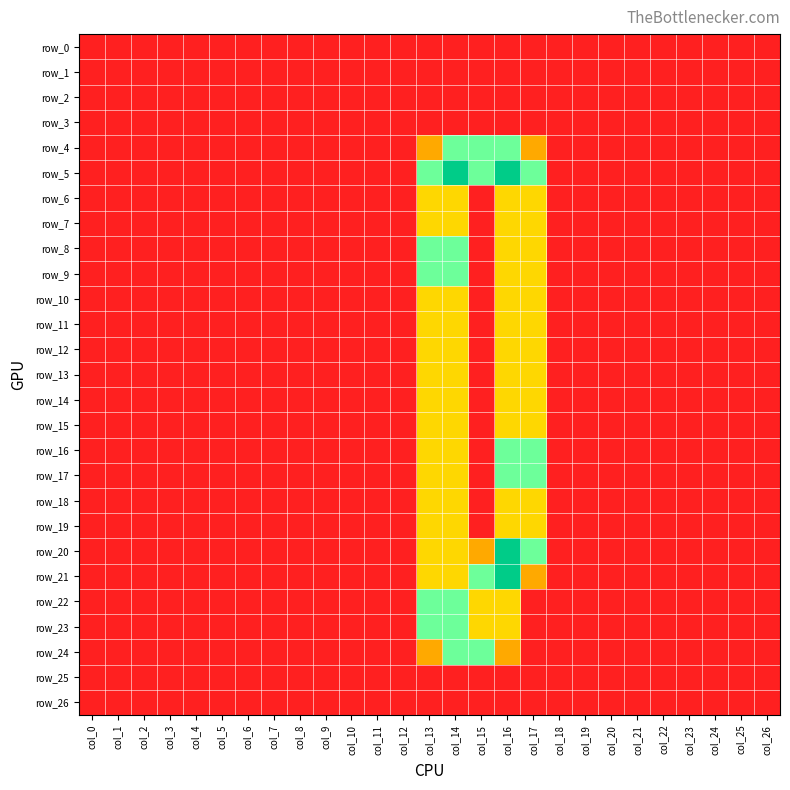

At which label is row_15 closest to 0?

col_0